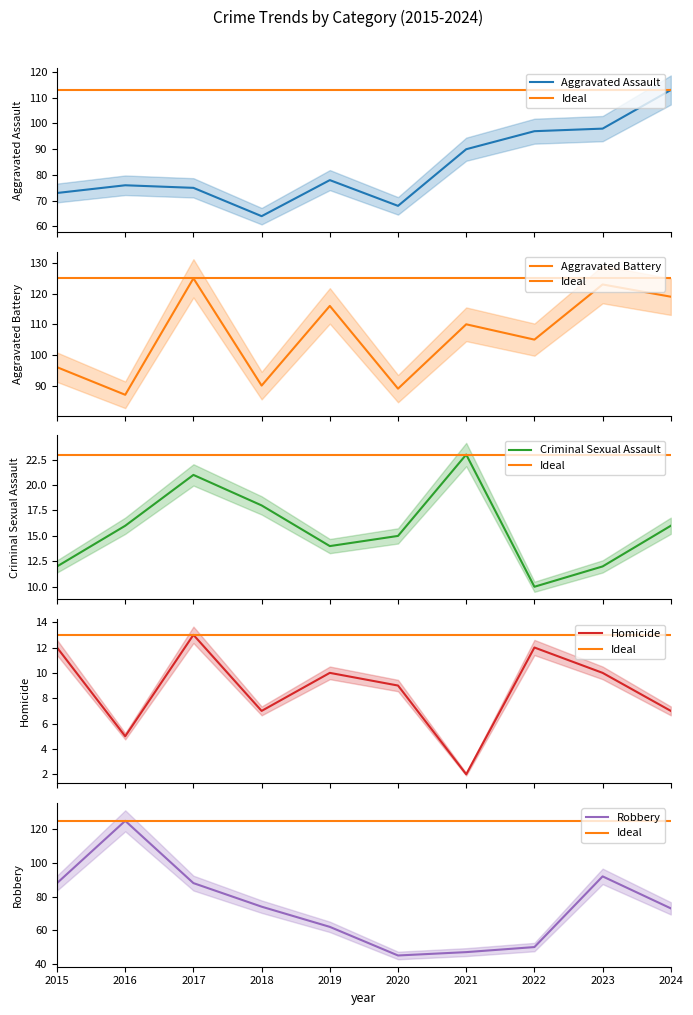

Which series has the largest total across all categories?

Aggravated Battery